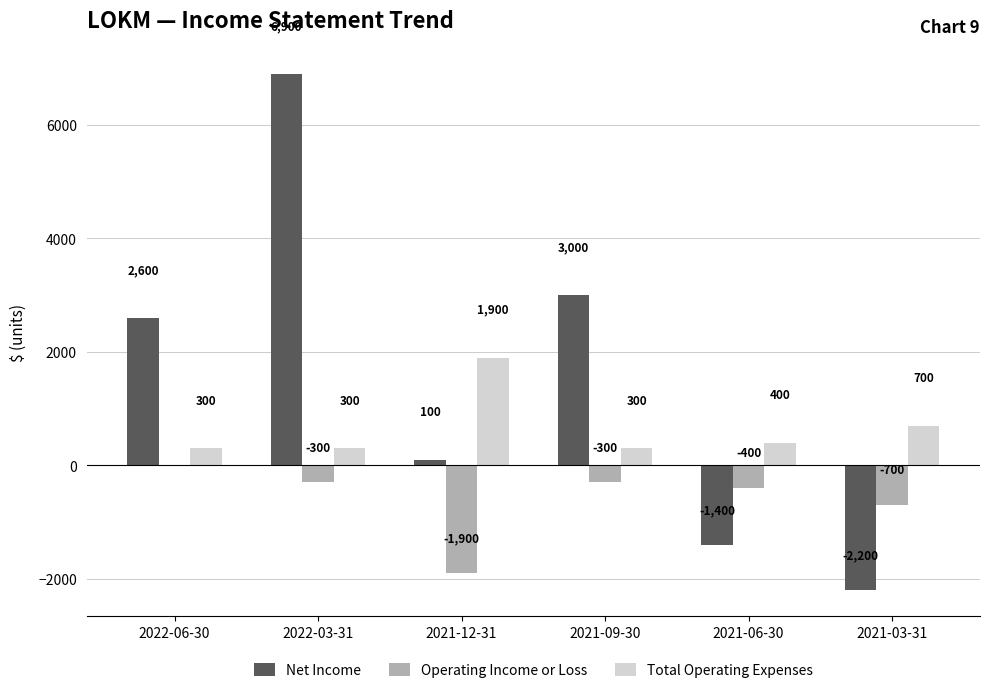

At which label is Net Income closest to 2350?

2022-06-30